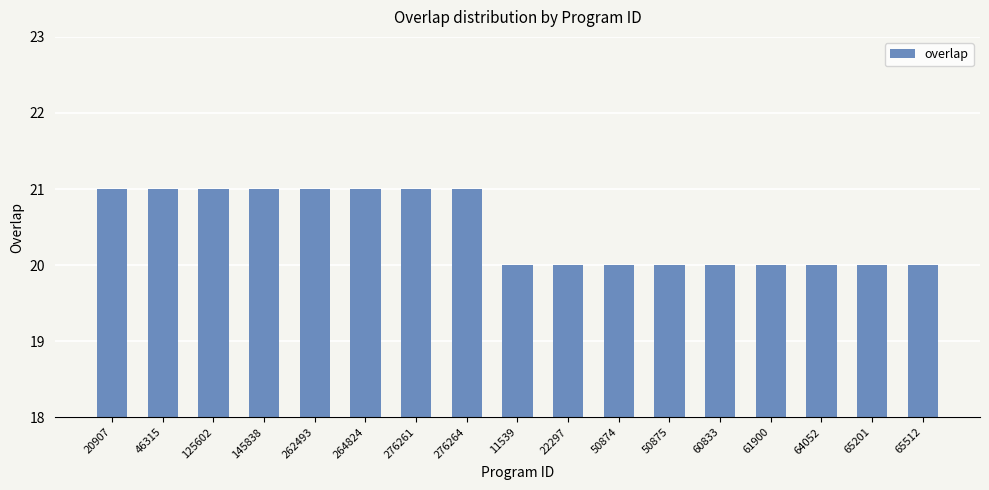

What is the sum of the values at 264824 and 61900?

41